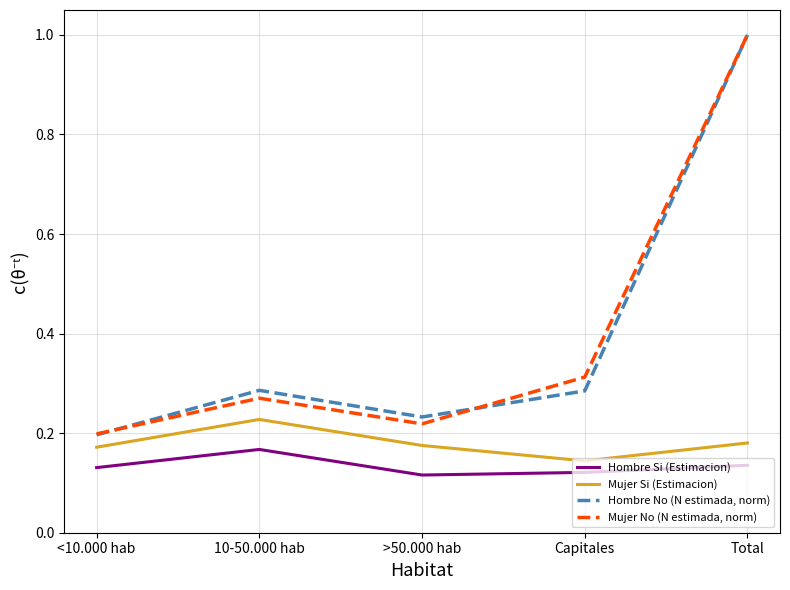

How many interior local valleys does the Hombre No (N estimada, norm) series have?

1